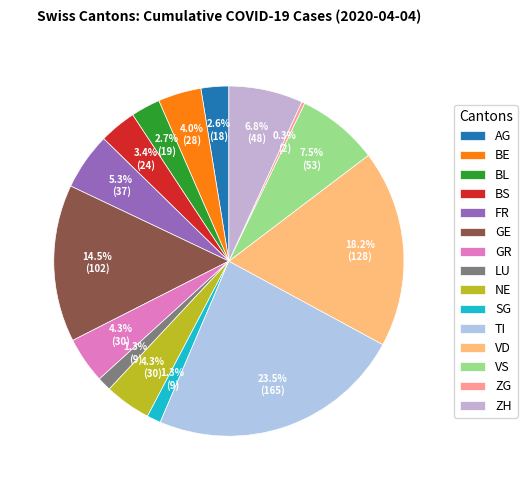

True or false: FR accounts for 1% of the total.

False